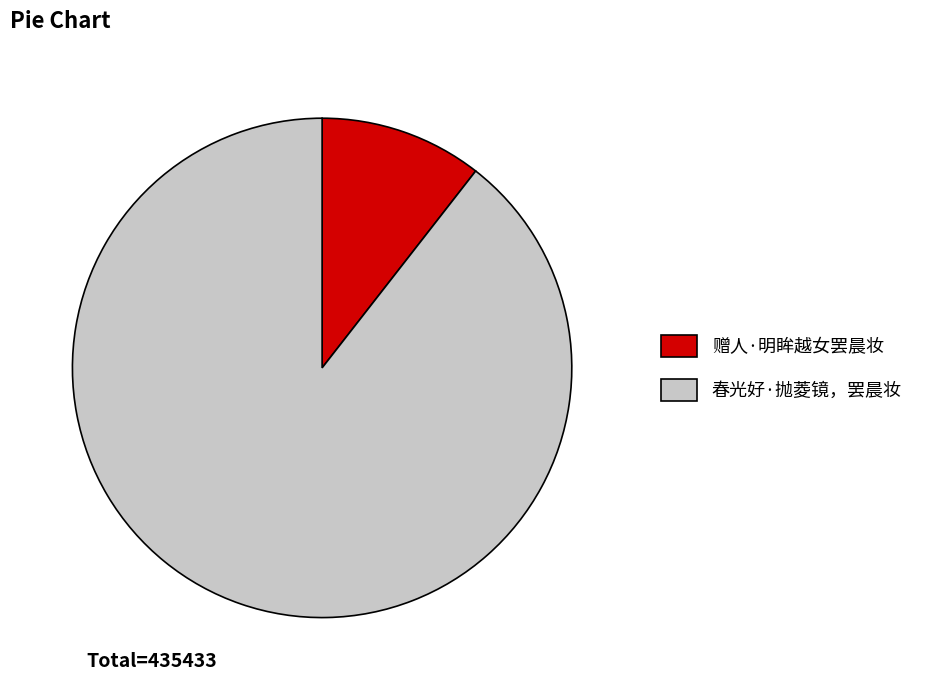

Does 春光好·抛菱镜，罢晨妆 represent more than half of the total?

Yes